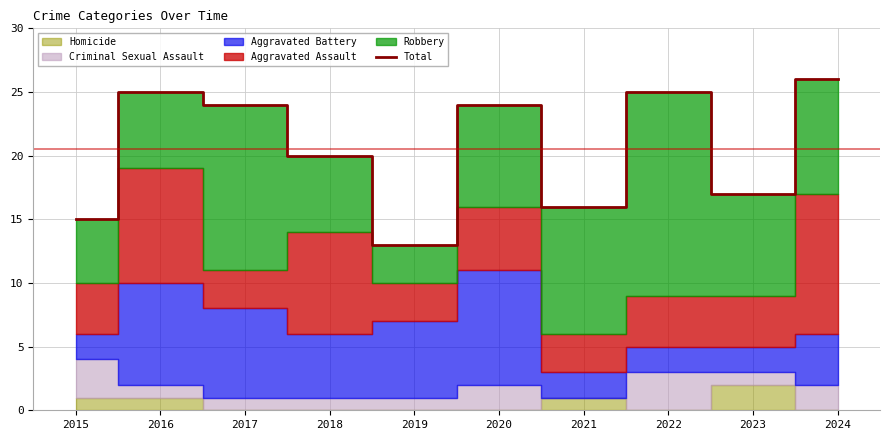

At which category does the chart reach its minimum across all series?

2019